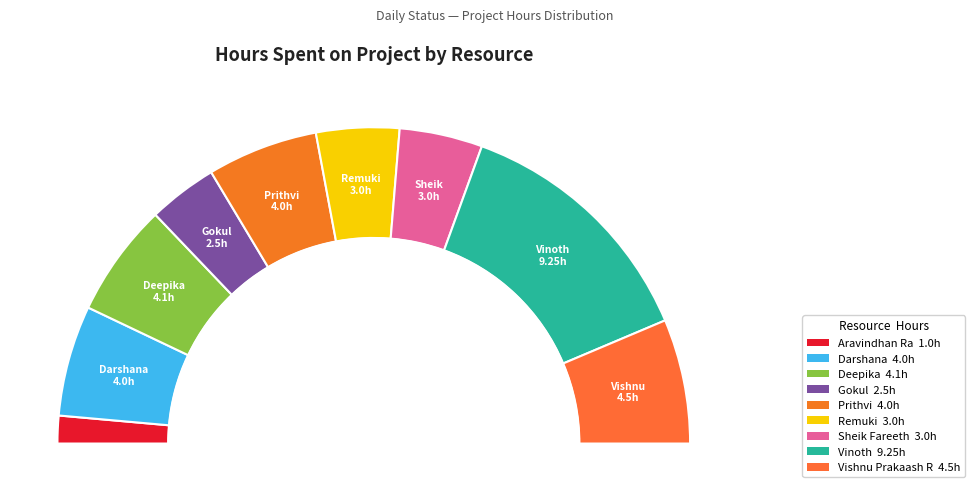

Which slice is the largest?

Vinoth